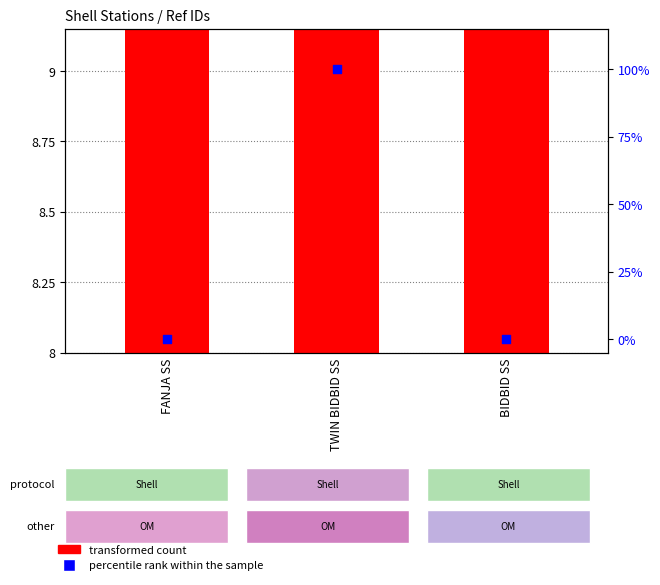

Is the value of transformed count at FANJA SS greater than the value of percentile rank within the sample at FANJA SS?

Yes